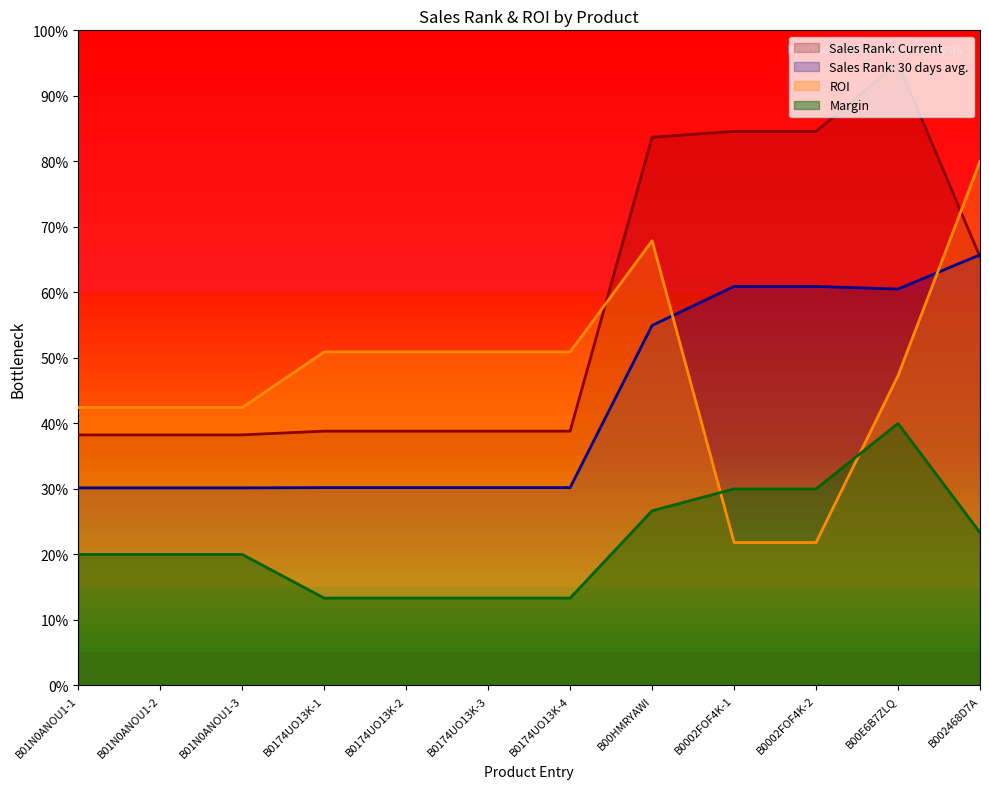

Which category has the highest value in the Sales Rank: Current series?

B00E6B7ZLQ